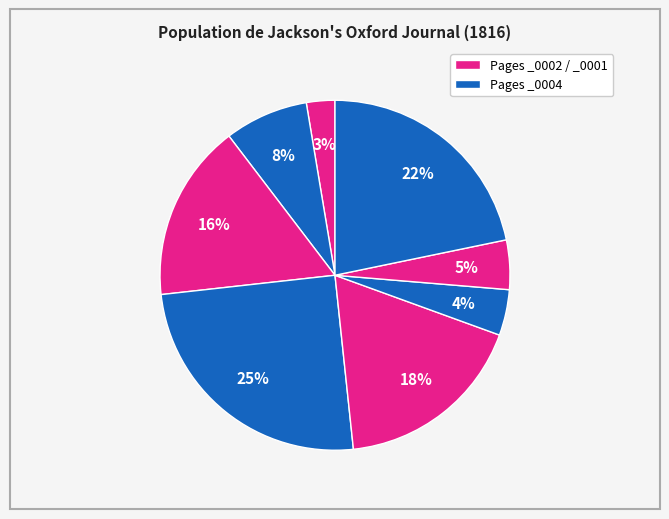

How many segments does this pie chart have?

8